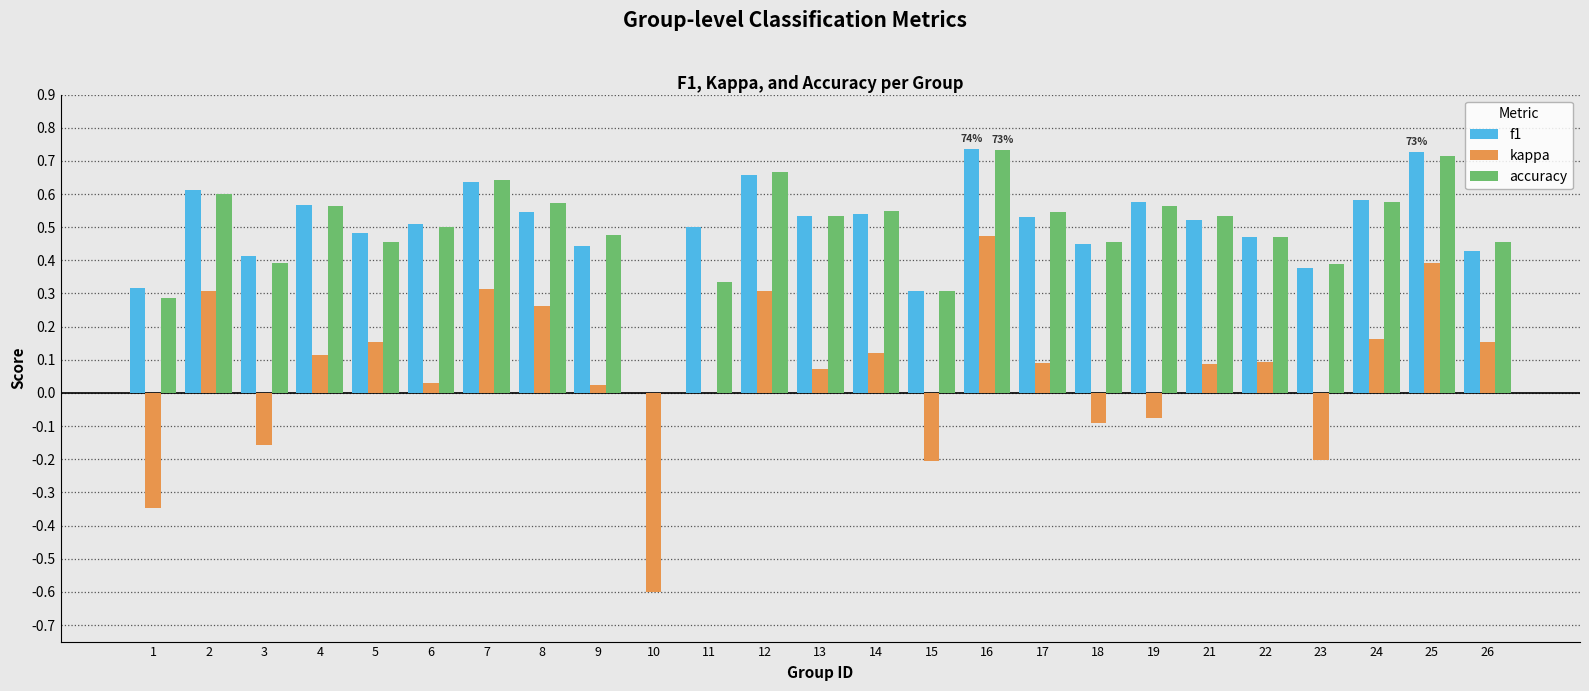

Is it true that accuracy equals 0.5 at 26?

True